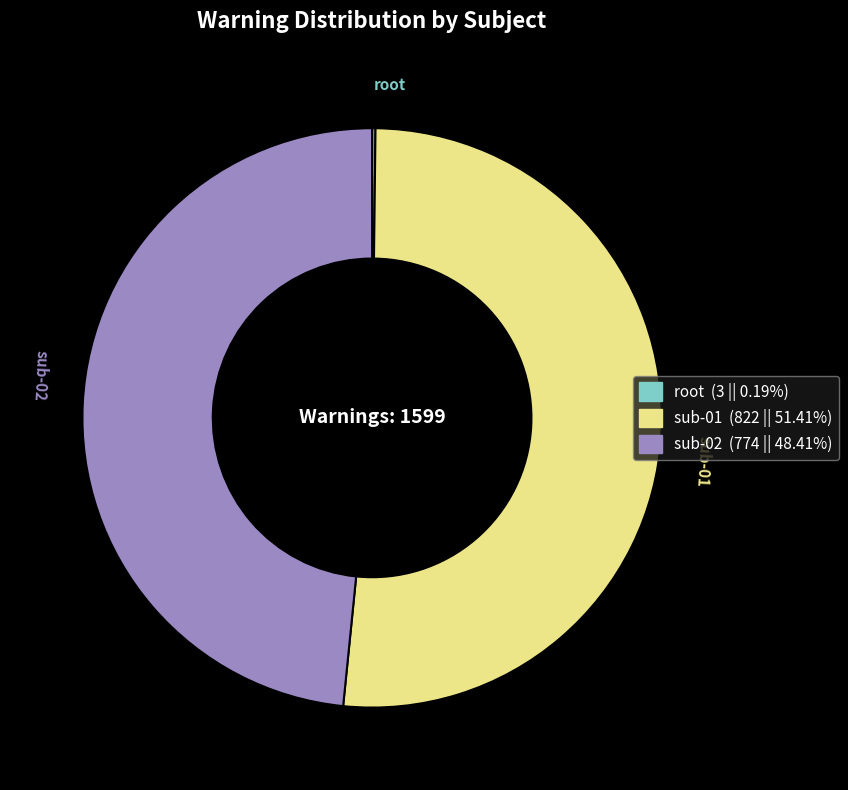

Which category has the biggest portion of the pie?

sub-01